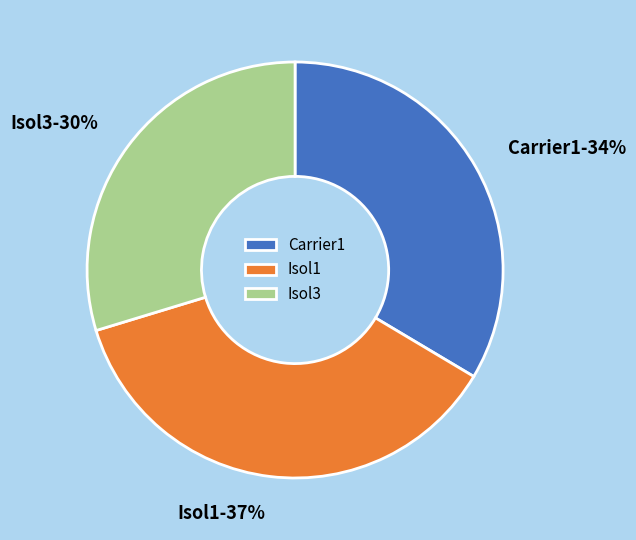

To the nearest percent, what is the difference between the Isol3 and Carrier1 slice percentages?

4%